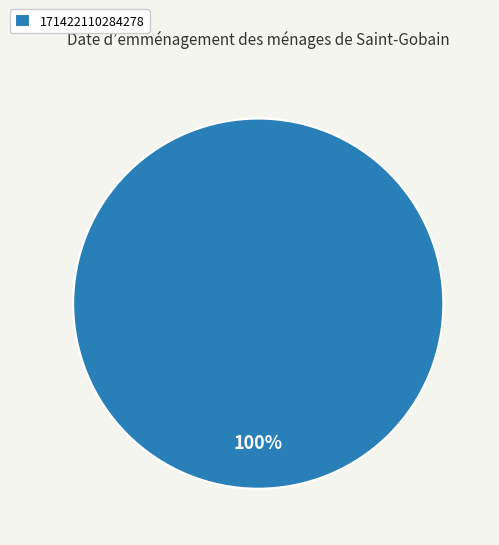

Rank the categories by value from highest to lowest.

171422110284278